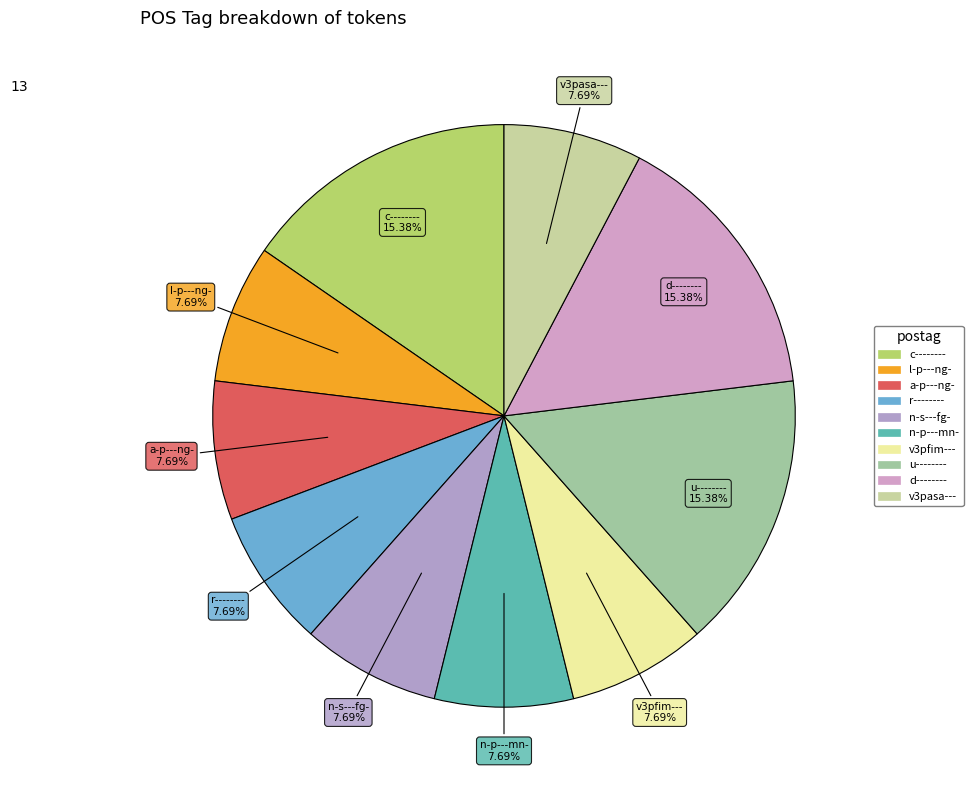

How many slices are in this pie chart?

10